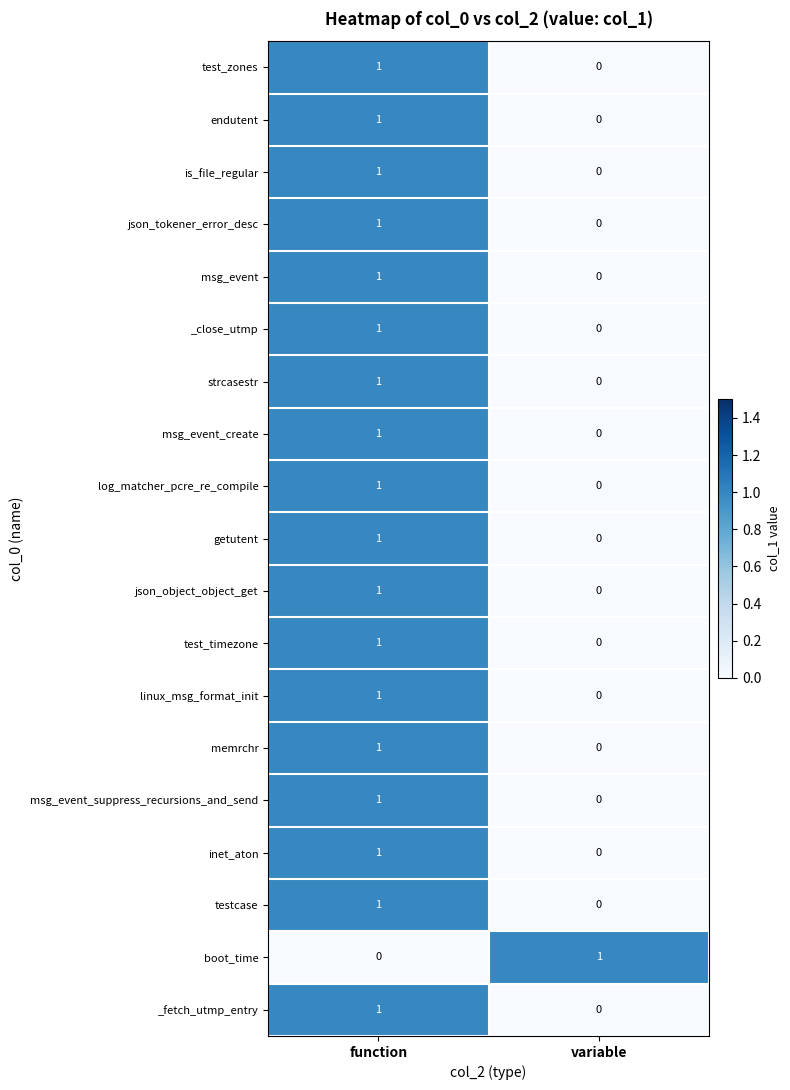

Where is memrchr nearest to the value 0?

variable